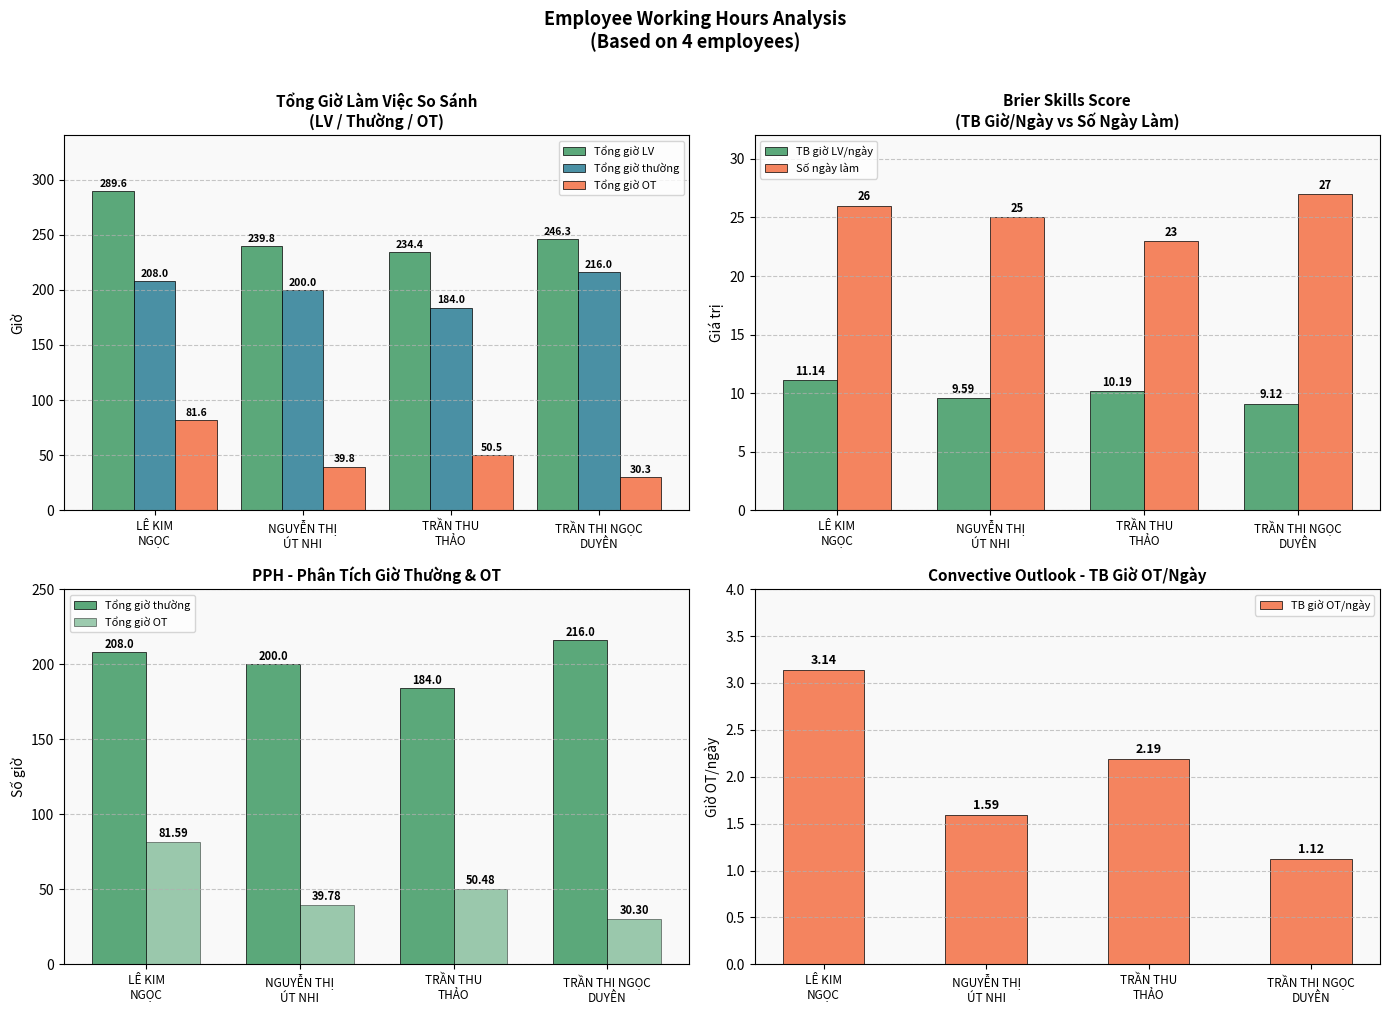

At which label is Số ngày làm closest to 25?

NGUYỄN THỊ
ÚT NHI